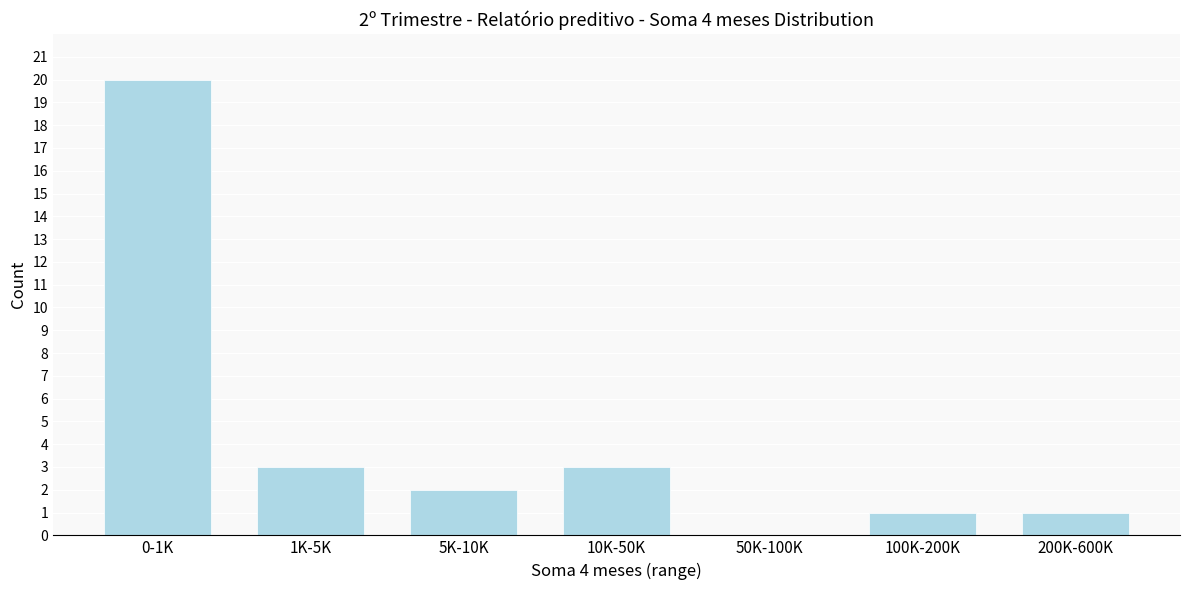

Reading right to left, extract all data points from this chart.

200K-600K=1	100K-200K=1	50K-100K=0	10K-50K=3	5K-10K=2	1K-5K=3	0-1K=20